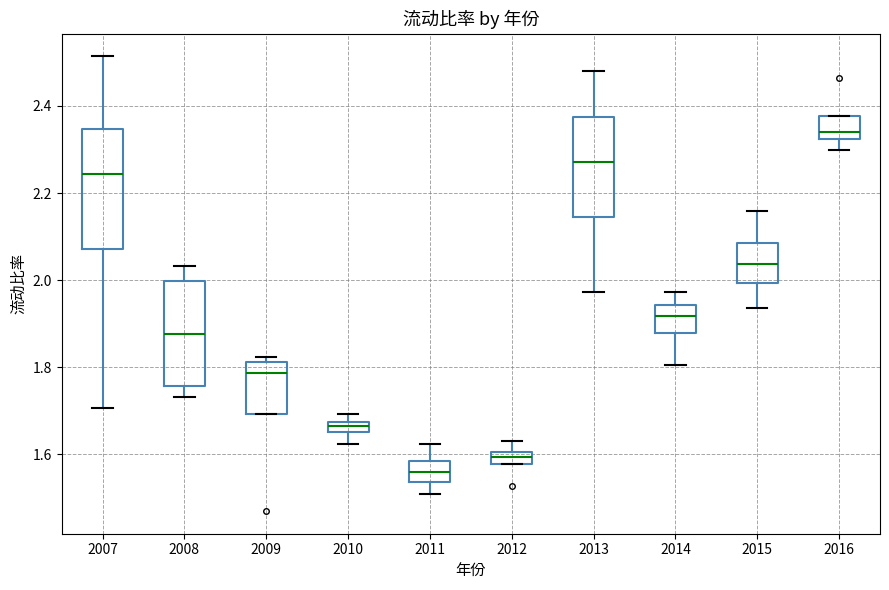

Which box has the lowest median line?

2011